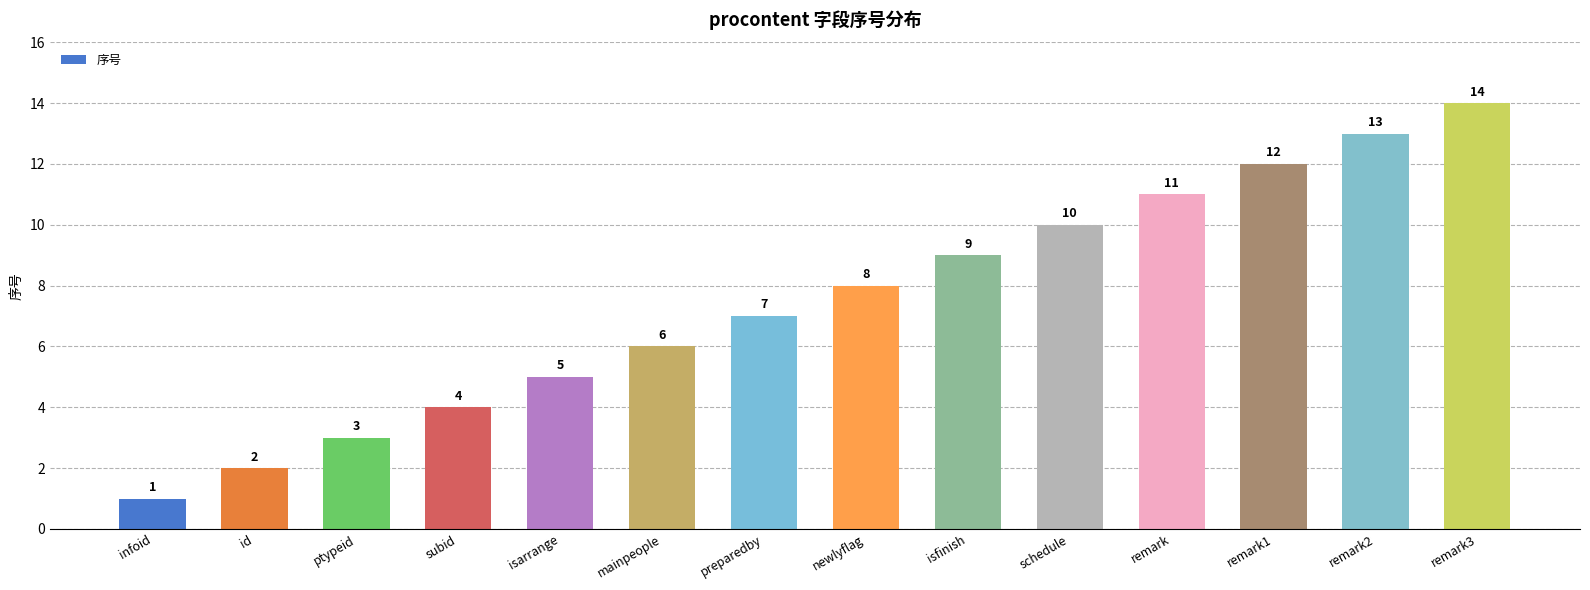

The chart shows a value of 14 at remark3. True or false?

True